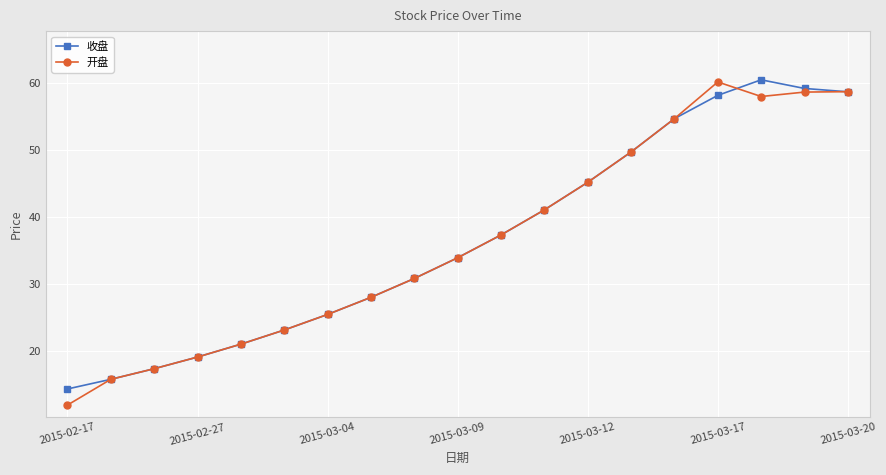

At how many categories does at least one series exceed 42?

7